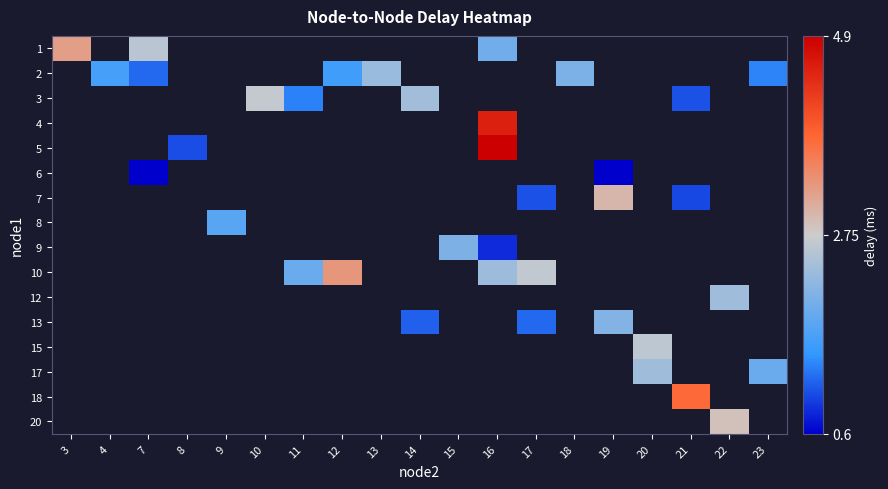

Which label corresponds to the largest value in the chart?

16